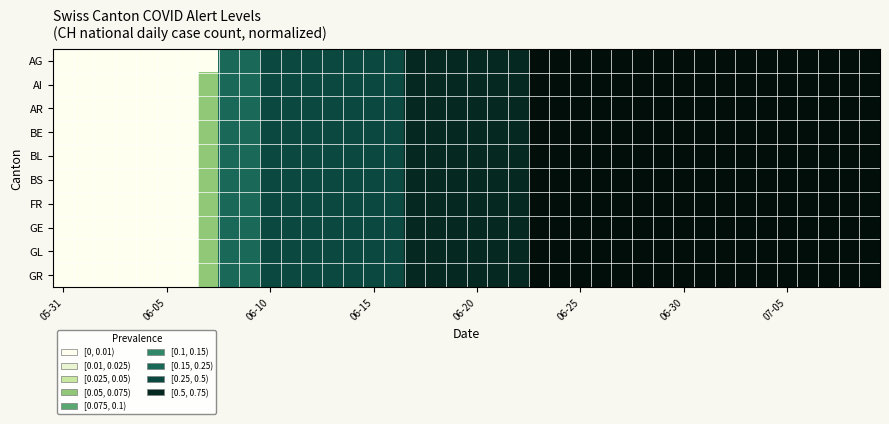

How many series are shown in this chart?

10